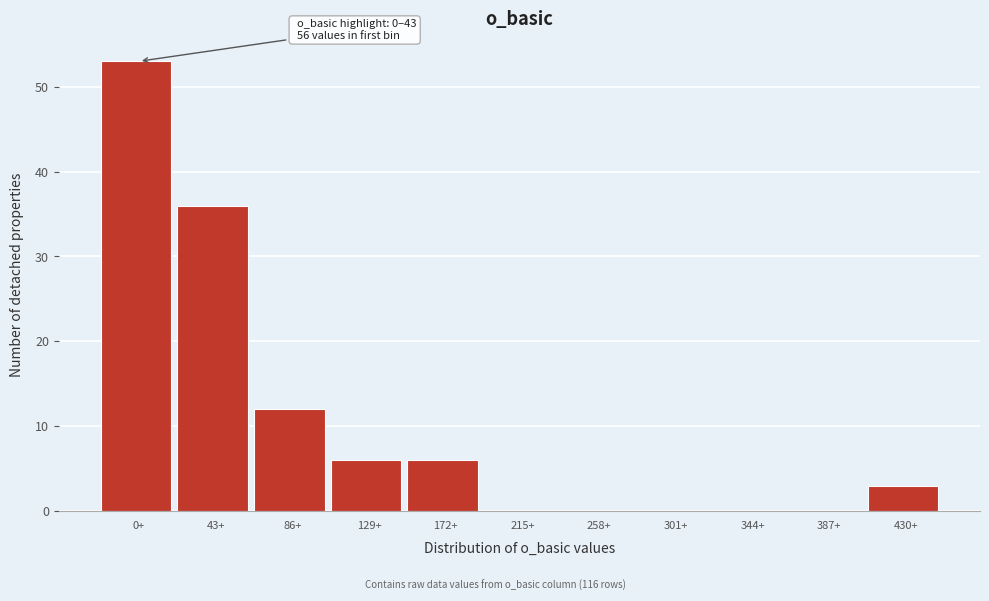

Reading left to right, extract all data points from this chart.

0+=53	43+=36	86+=12	129+=6	172+=6	215+=0	258+=0	301+=0	344+=0	387+=0	430+=3